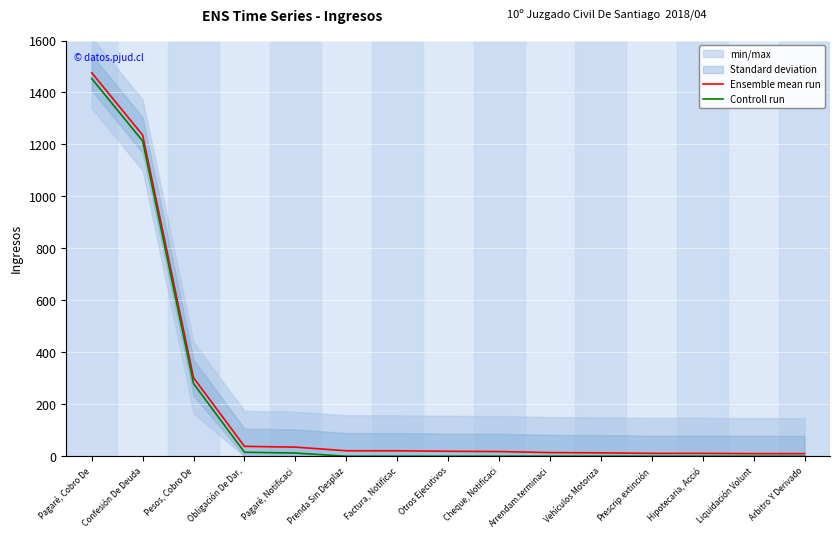

Count the number of data series in this chart.

2